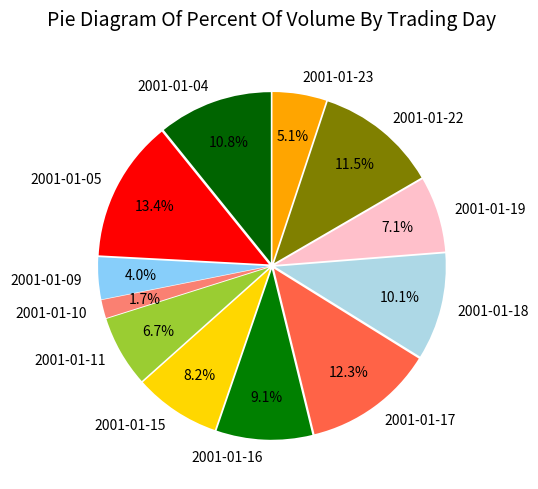

Do 2001-01-11 and 2001-01-04 together represent more than half of the pie?

No